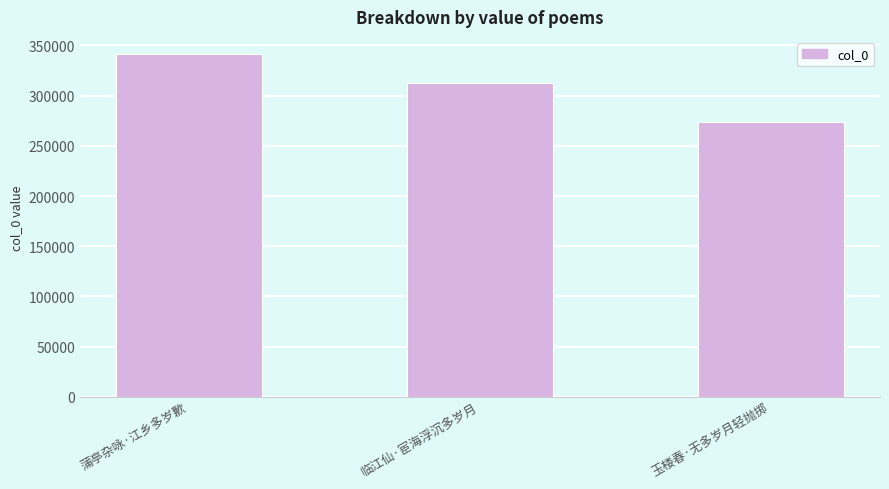

True or false: the data shows 160224 at 玉楼春·无多岁月轻抛掷.

False